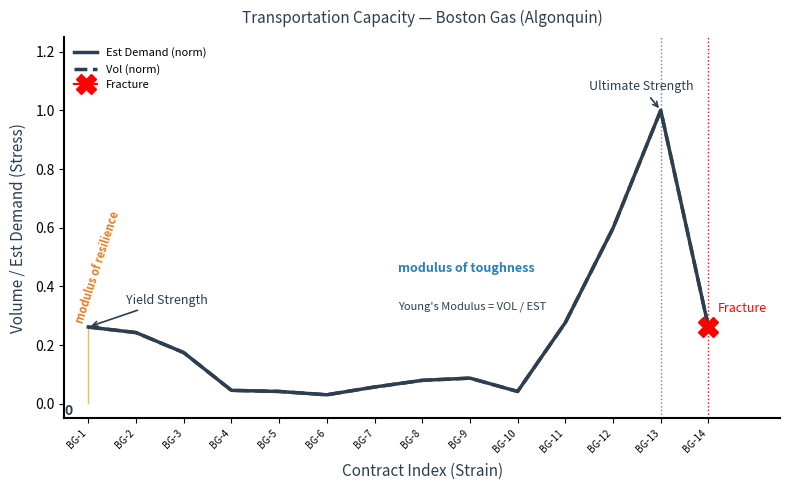

How many interior local peaks does the Est Demand (norm) series have?

2